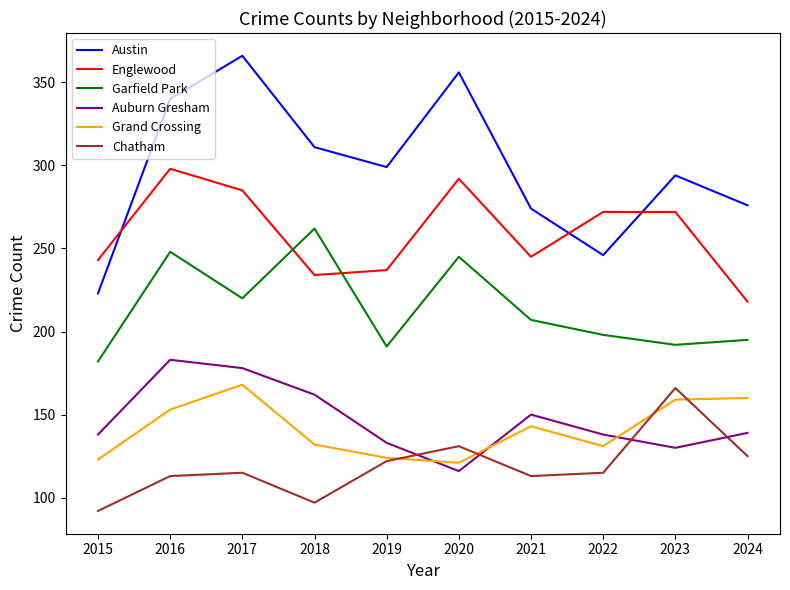

What is the difference between the highest and lowest values at 2022?

157